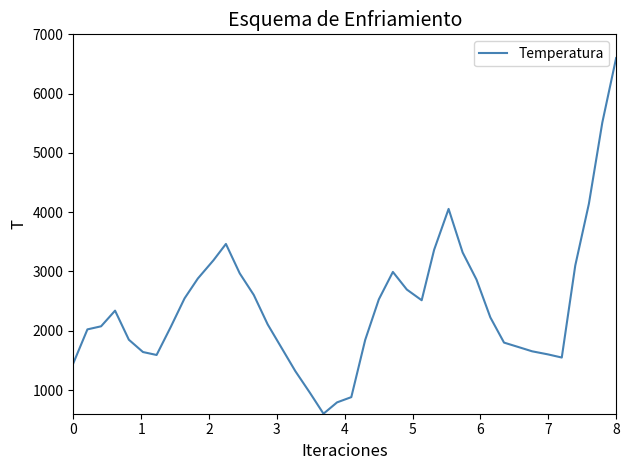

What is the difference between the maximum and minimum values?

6000.0